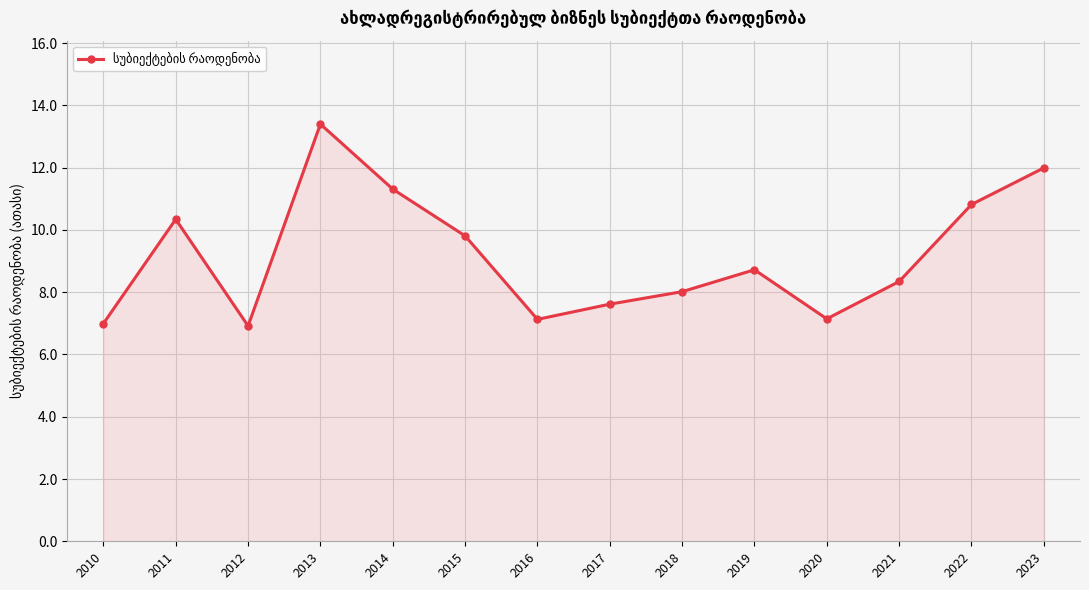

What is the difference between the maximum and second lowest values?

6.4